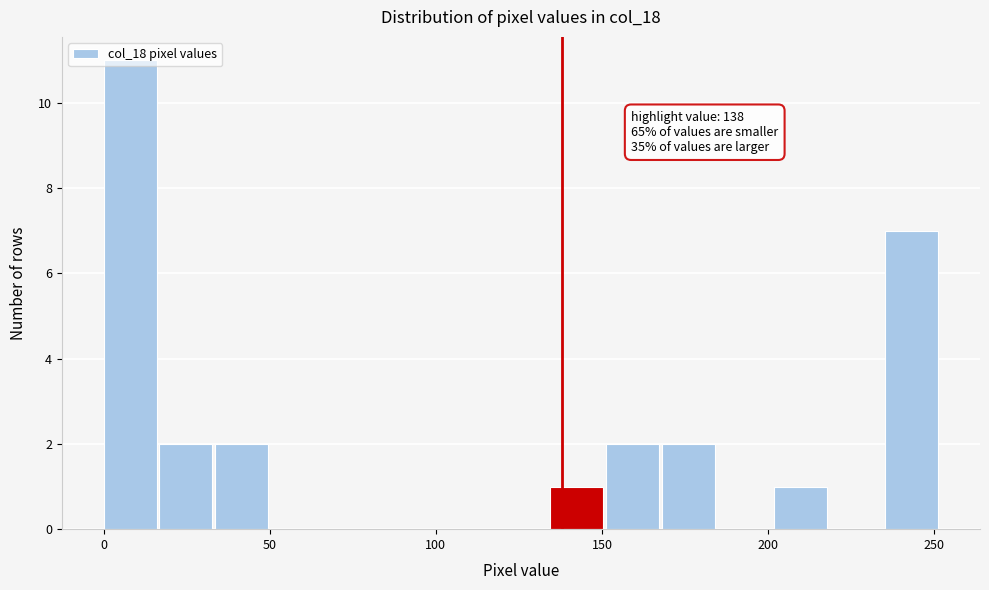

Read against the x-axis, roughly where is the centre of the tallest bar?

10